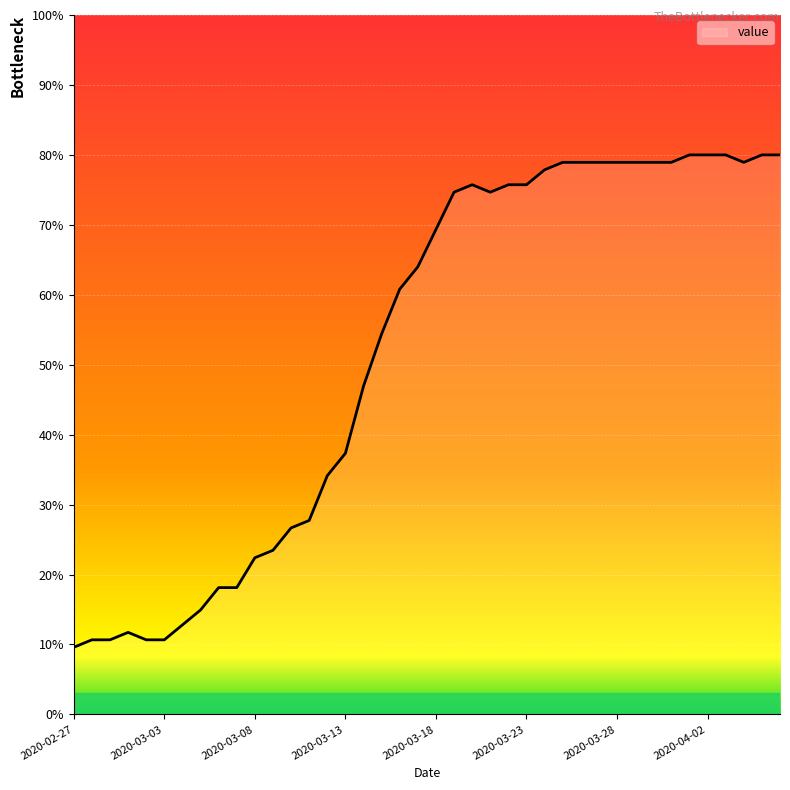

What is the maximum value shown in the chart?

80.0